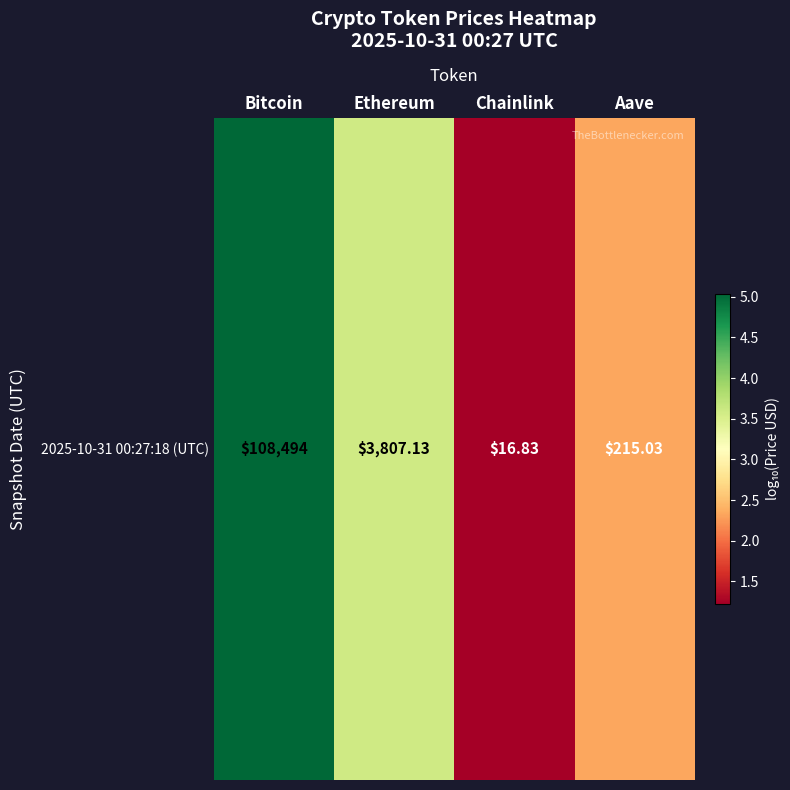

Reading left to right, list all the values displayed in this chart.

5.0	3.6	1.2	2.3